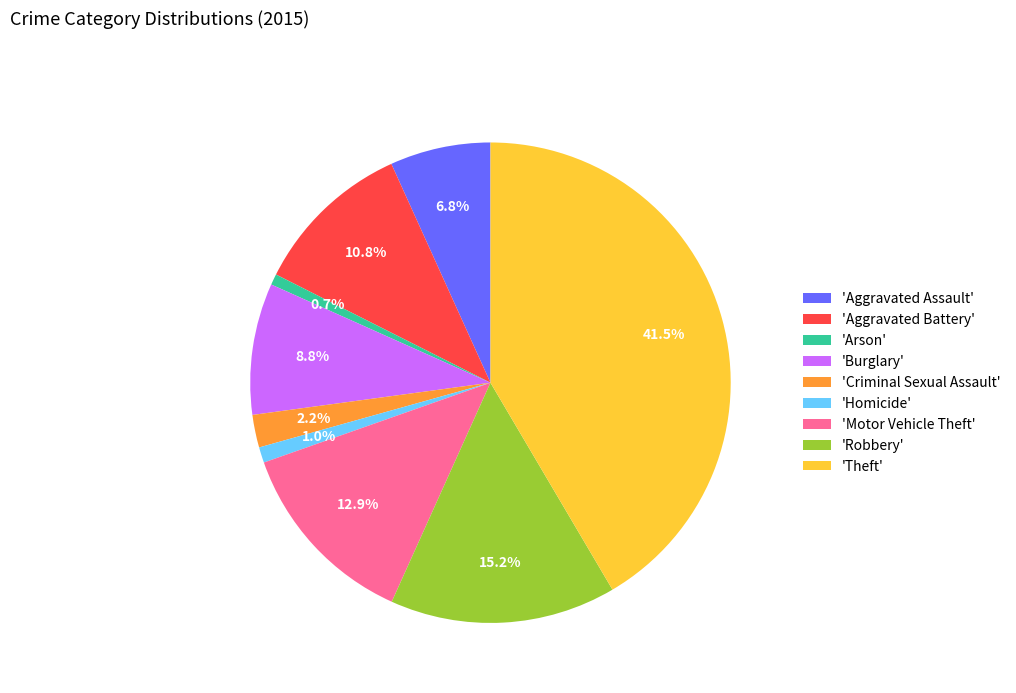

How much of the chart is everything except 'Homicide'?

99.0%